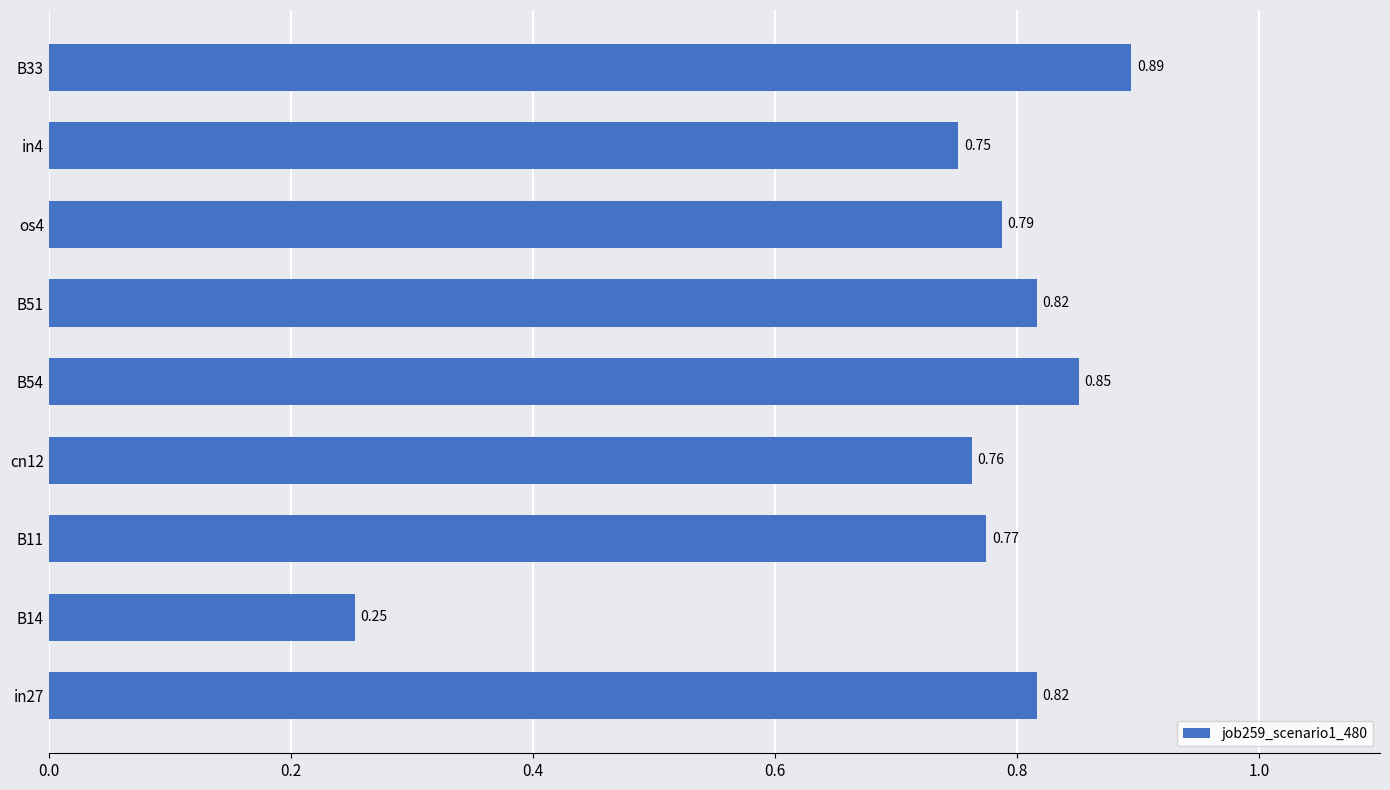

What is the average value?

0.7